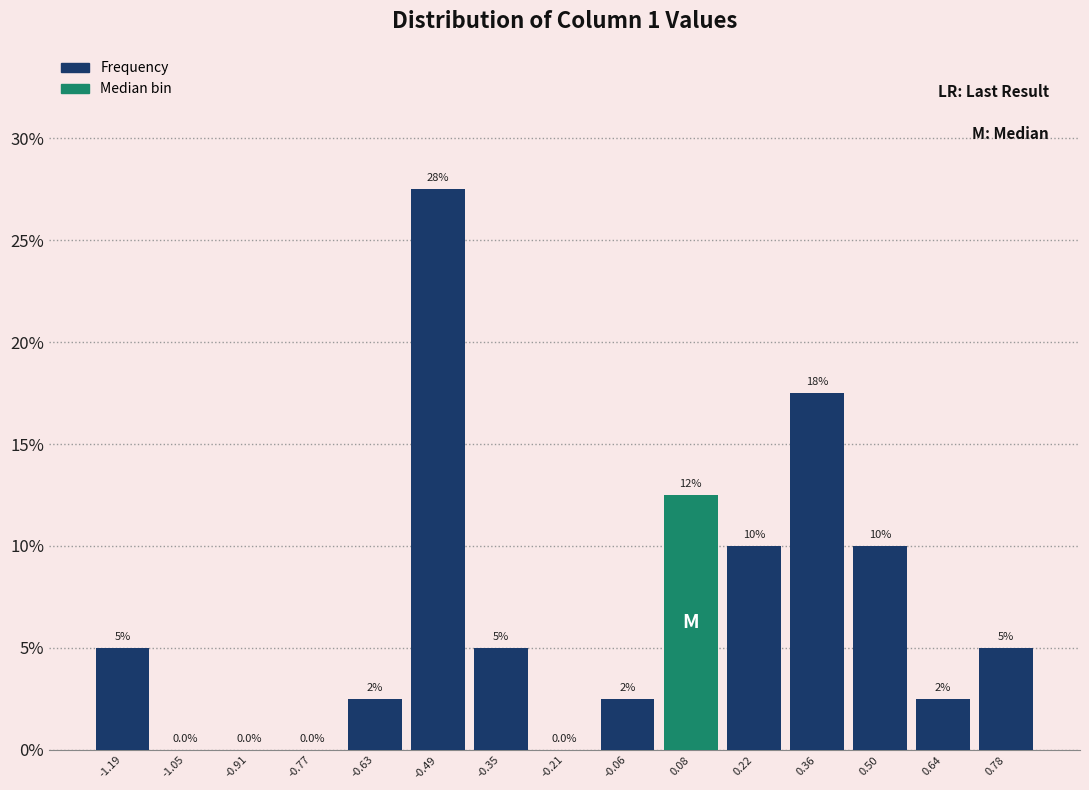

Which range on the x-axis has the tallest bar?

-0.56 to -0.42